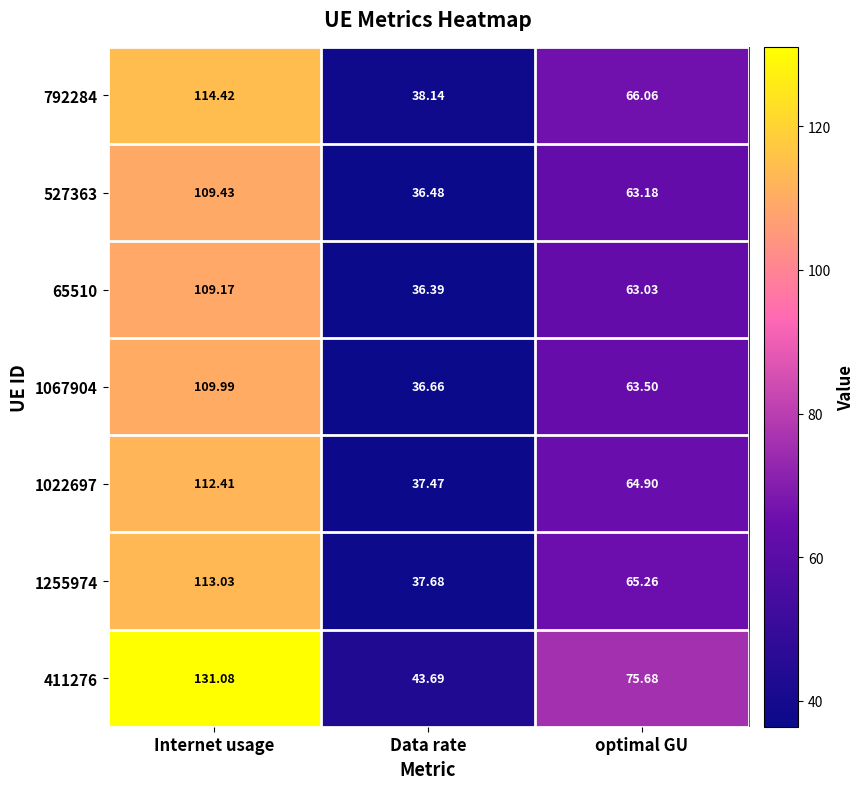

List the labels in order of 1255974 value, smallest first.

Data rate, optimal GU, Internet usage